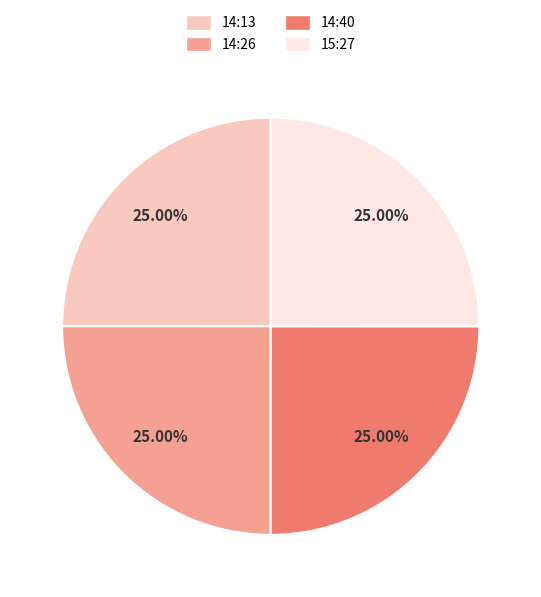

Is there any slice that represents more than half of the pie?

No